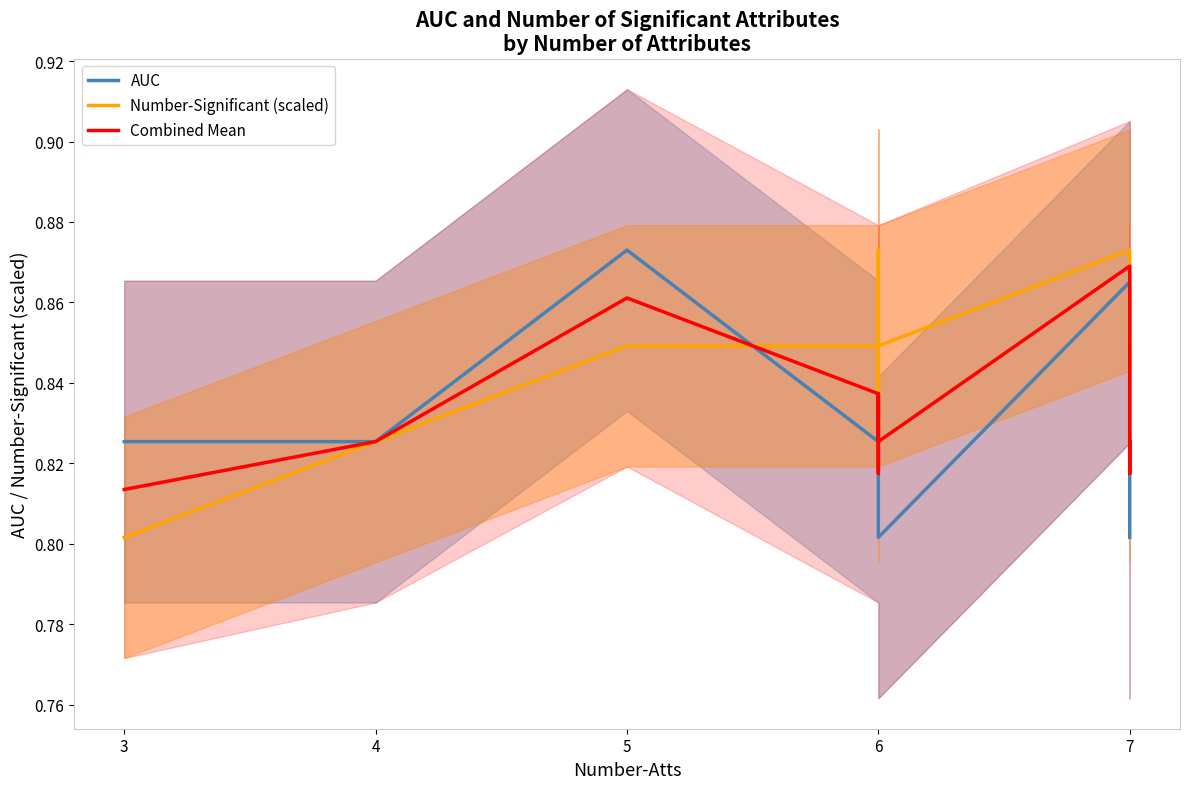

What is the total value across all series at 7?

2.5